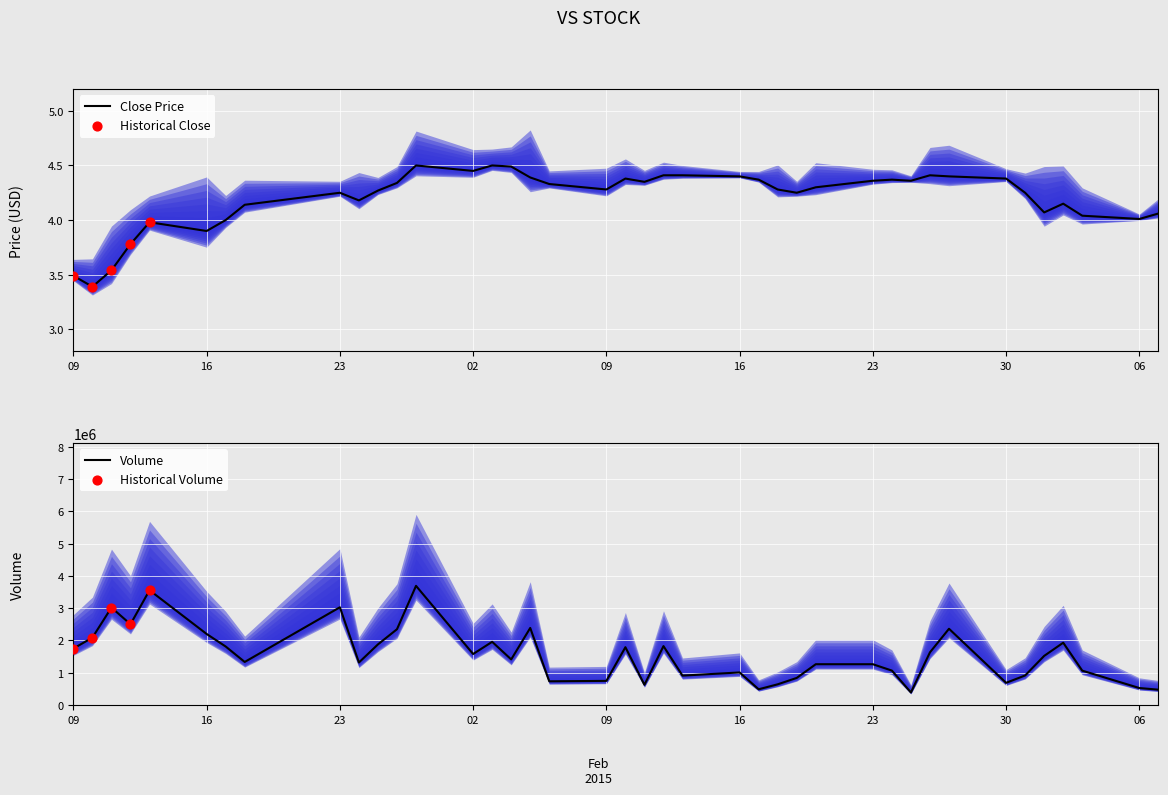

What is the total value across all series at 39?

474216.2